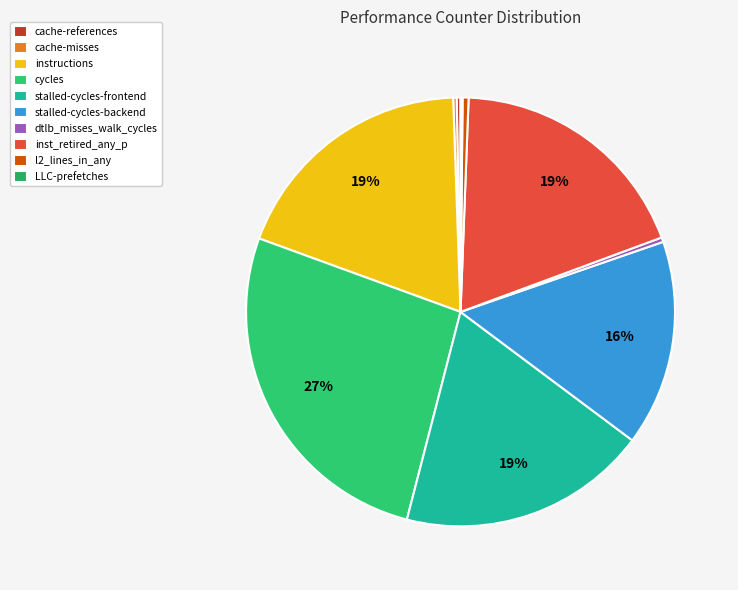

What percentage is the stalled-cycles-frontend slice, to the nearest percent?

19%